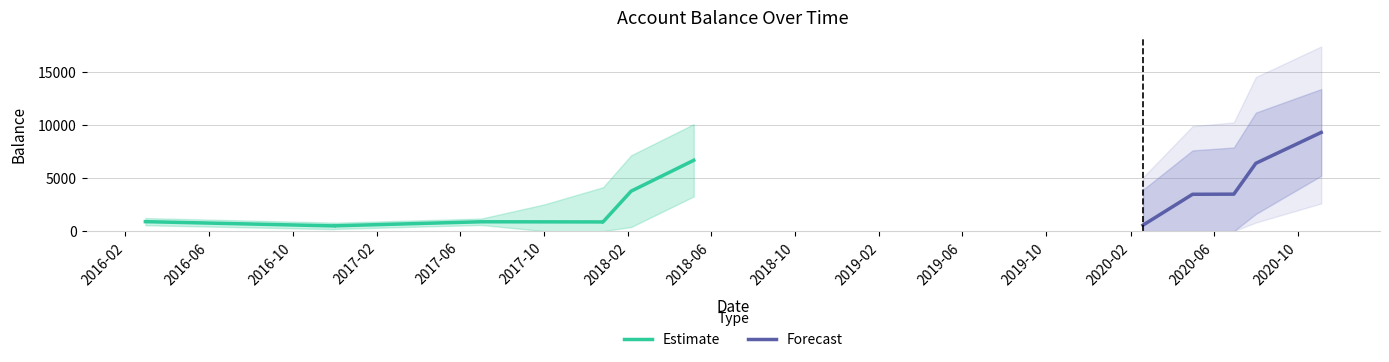

What is the label of the 1st point from the left?

2016-03-01